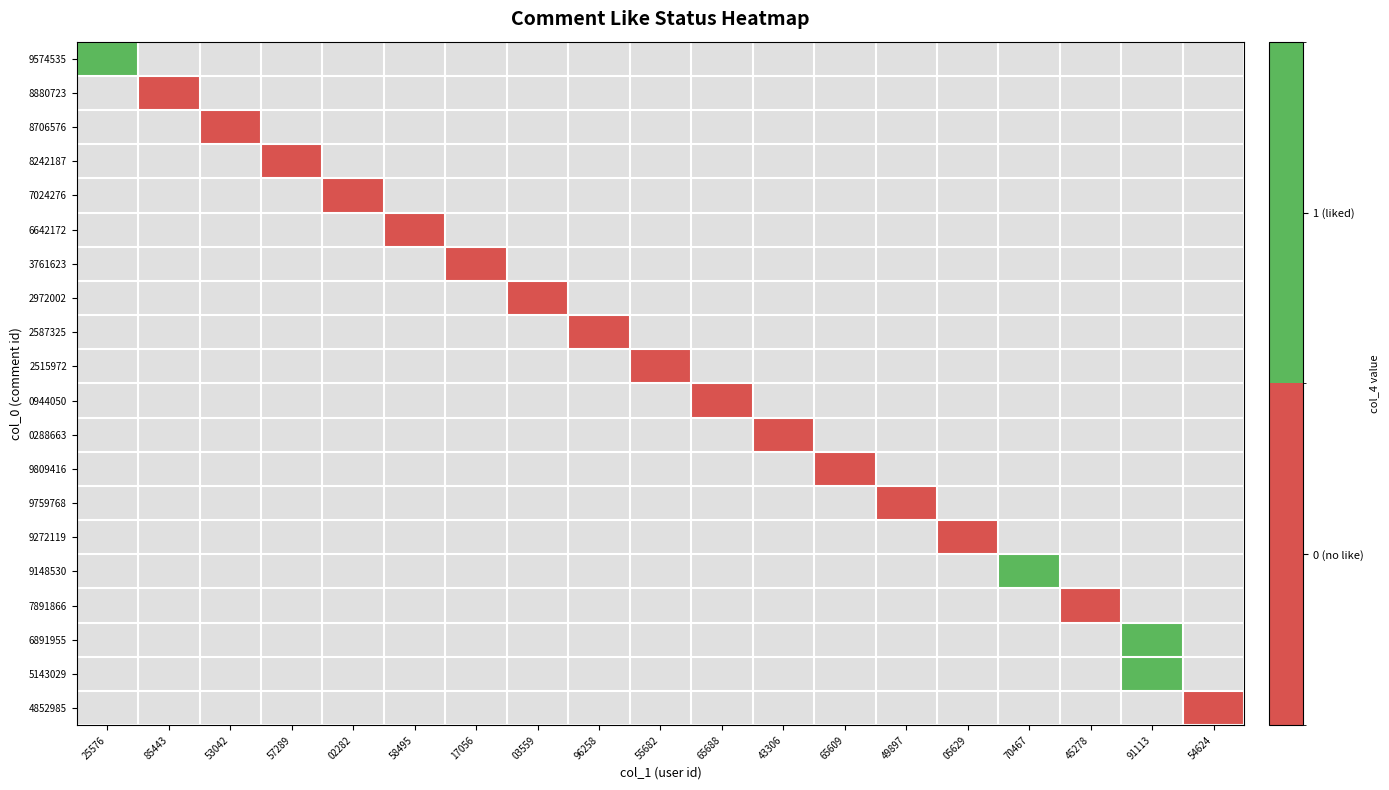

How many data points does each series have?

19